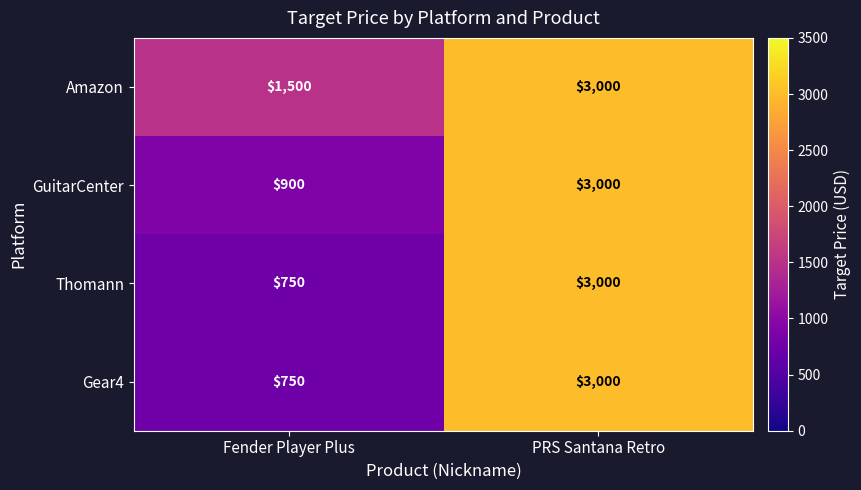

List the labels in order of GuitarCenter value, smallest first.

Fender Player Plus, PRS Santana Retro